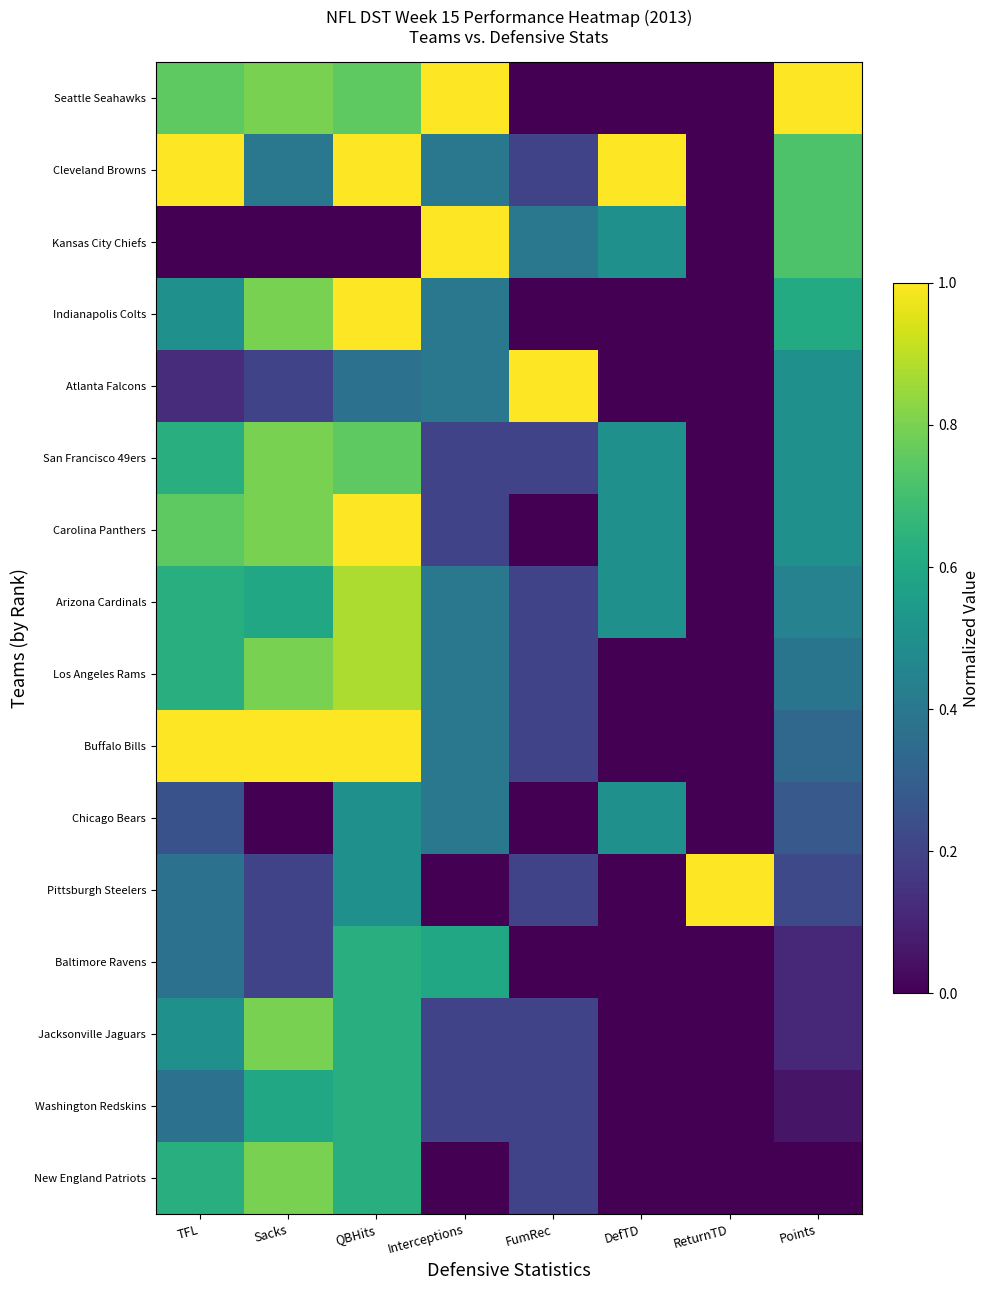

Is the value of Pittsburgh Steelers at QBHits greater than the value of Washington Redskins at ReturnTD?

Yes